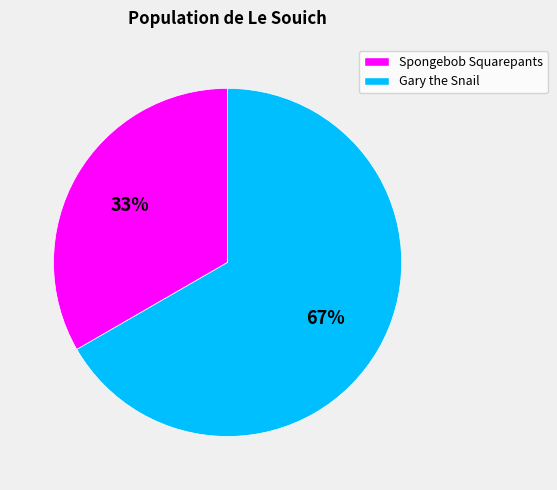

Is Spongebob Squarepants the majority of the pie?

No